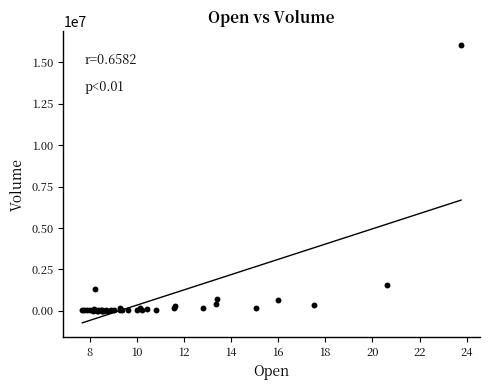

What Y value in the scatter plot is closest to 8021900?

1561900